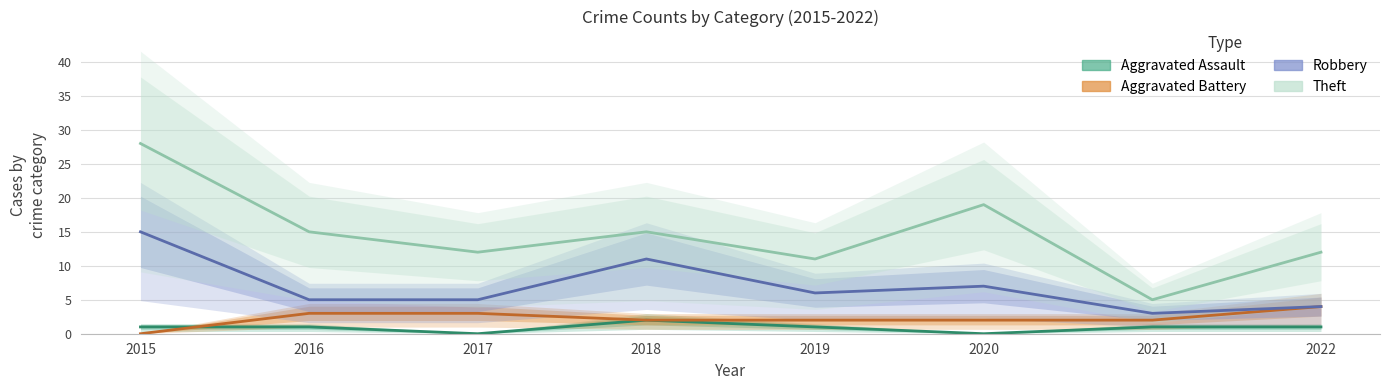

Reading left to right, what are all the values shown in this chart?

Aggravated Assault: 2015=1	2016=1	2017=0	2018=2	2019=1	2020=0	2021=1	2022=1
Aggravated Battery: 2015=0	2016=3	2017=3	2018=2	2019=2	2020=2	2021=2	2022=4
Robbery: 2015=15	2016=5	2017=5	2018=11	2019=6	2020=7	2021=3	2022=4
Theft: 2015=28	2016=15	2017=12	2018=15	2019=11	2020=19	2021=5	2022=12